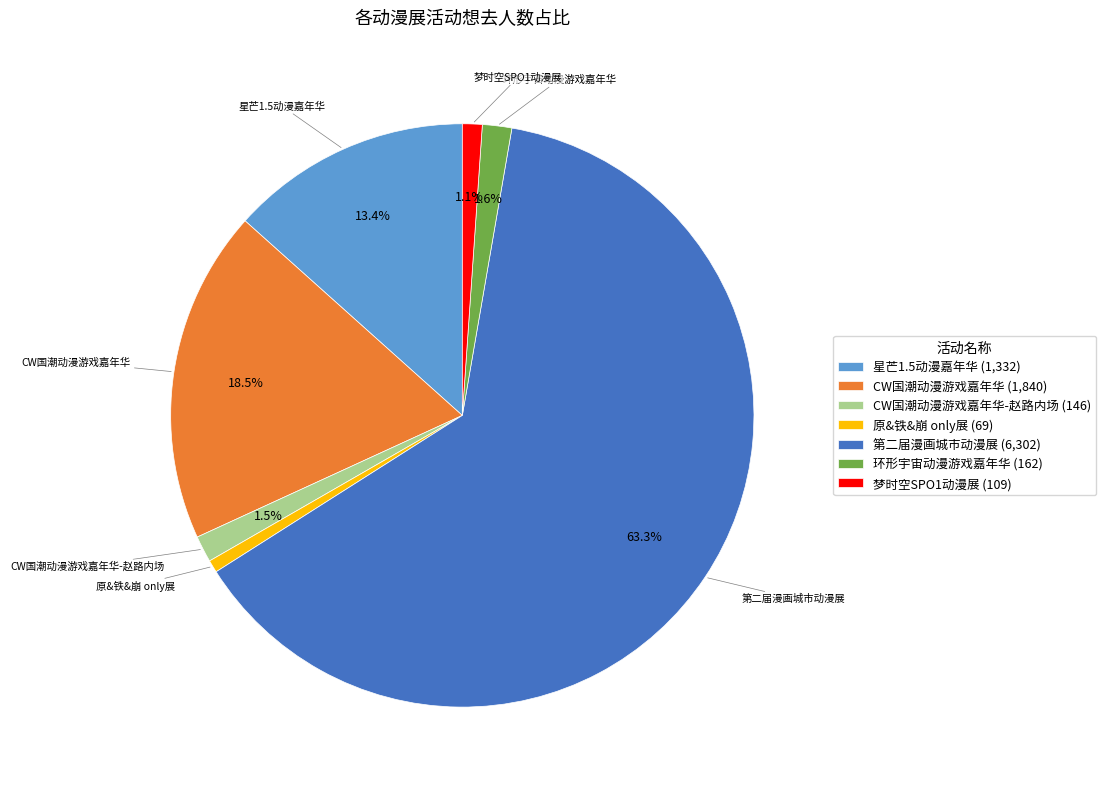

Count the number of slices in the pie.

7